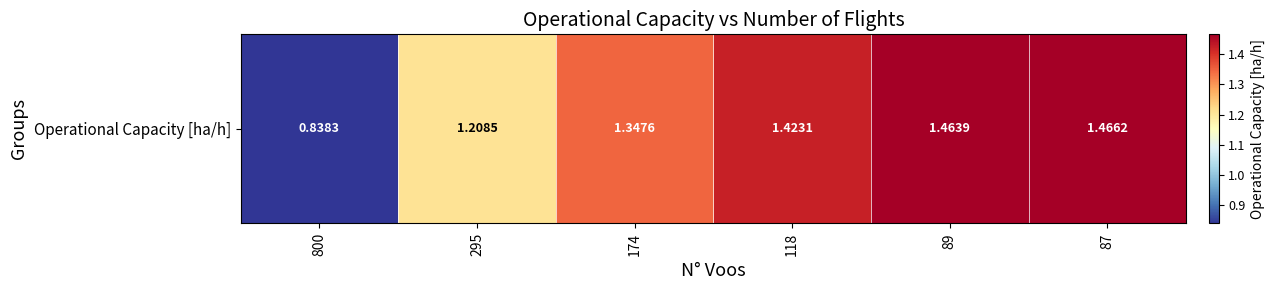

What is the greatest value displayed?

1.5